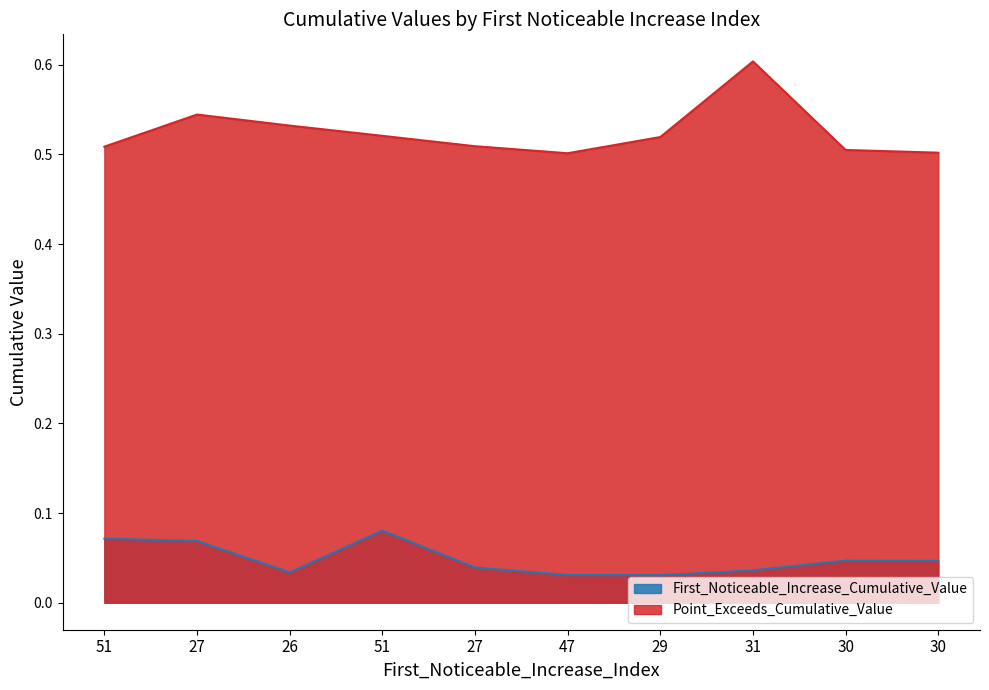

What is the label of the 1st point from the left?

51